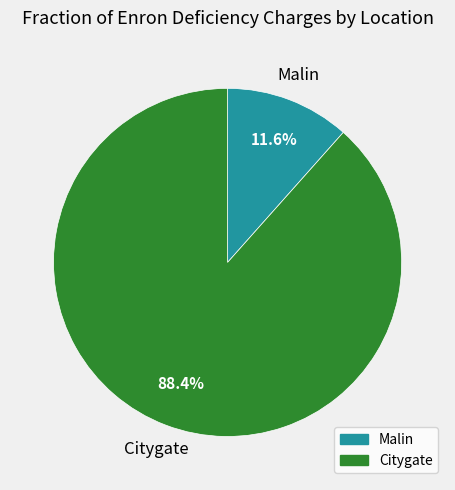

Rank the categories by value from lowest to highest.

Malin, Citygate